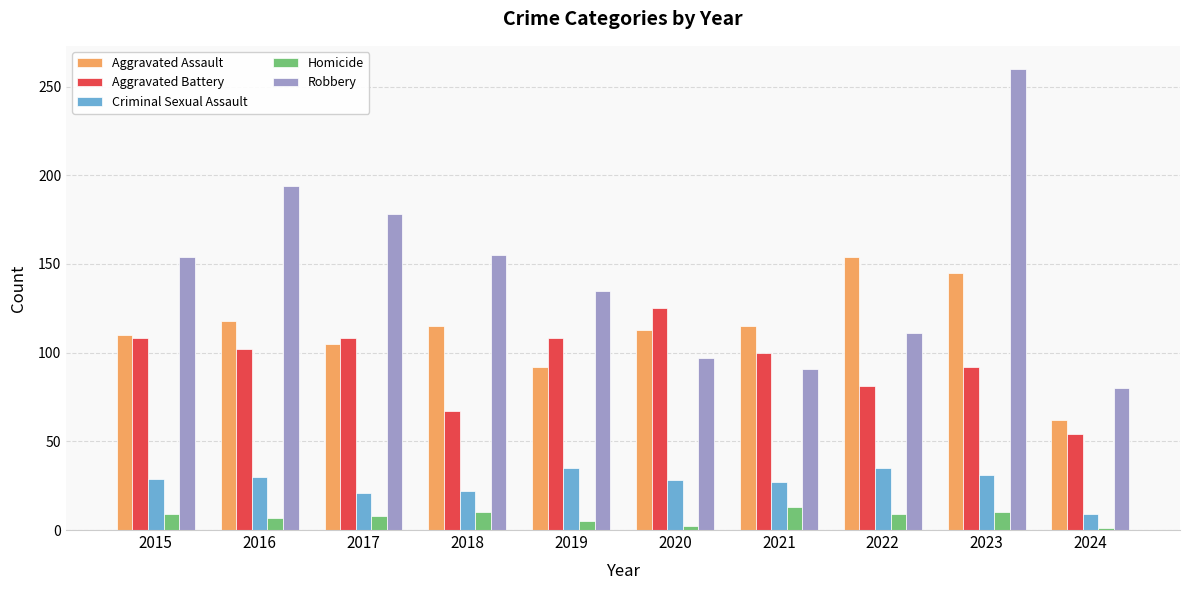

How many values in the Aggravated Assault series are below 115?

5